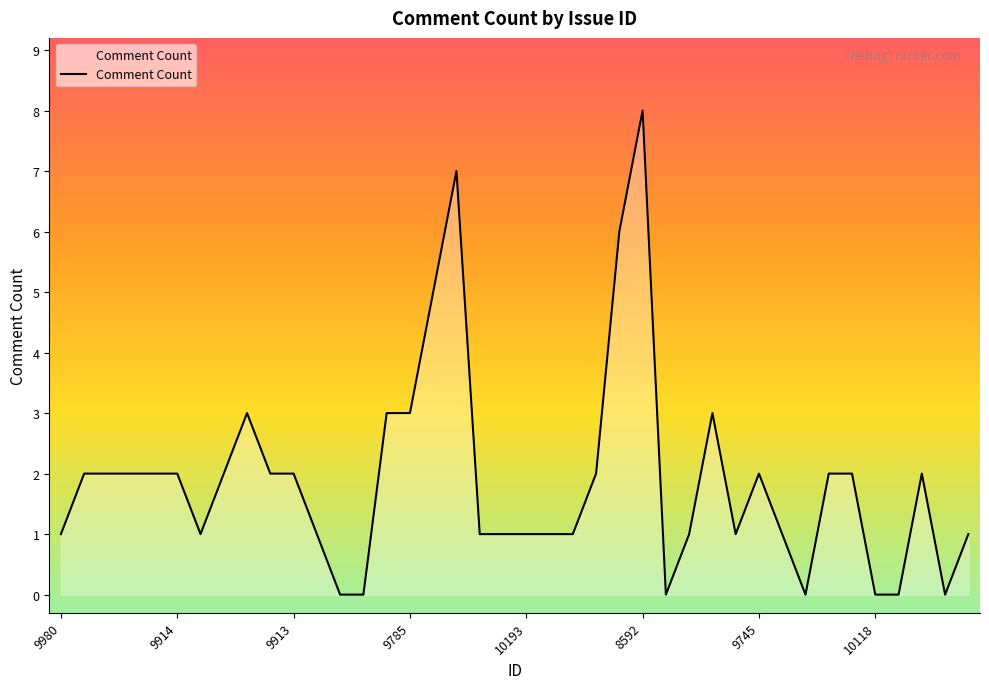

How many values are below 2?

19